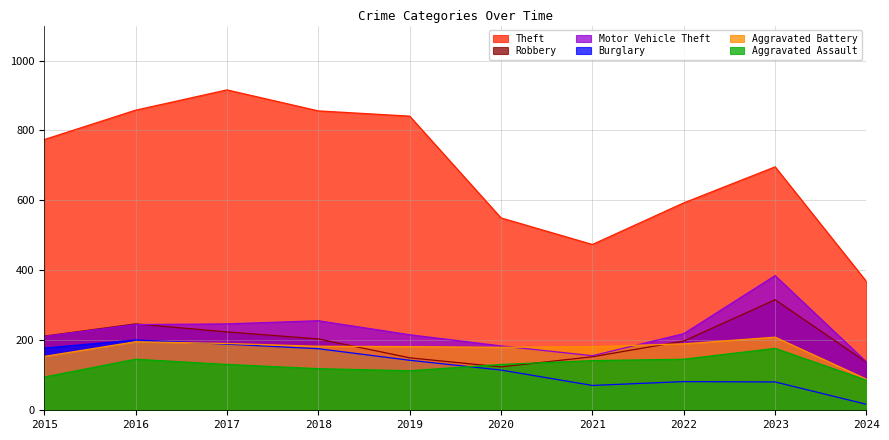

The value of Aggravated Battery at 2023 is 209. True or false?

True